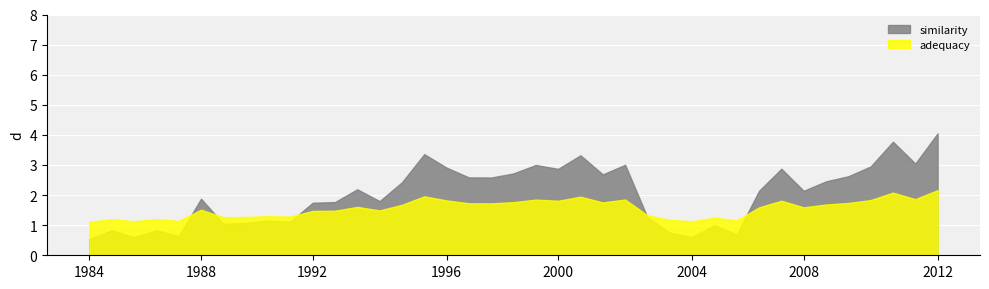

Where is the first local maximum for adequacy?

1